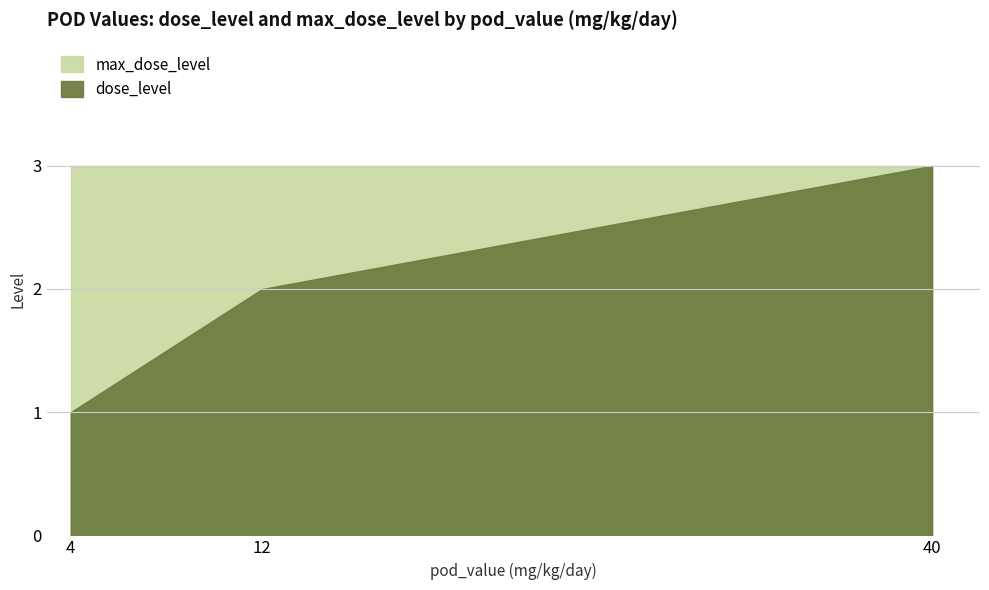

Which series has the largest range (max minus min)?

dose_level